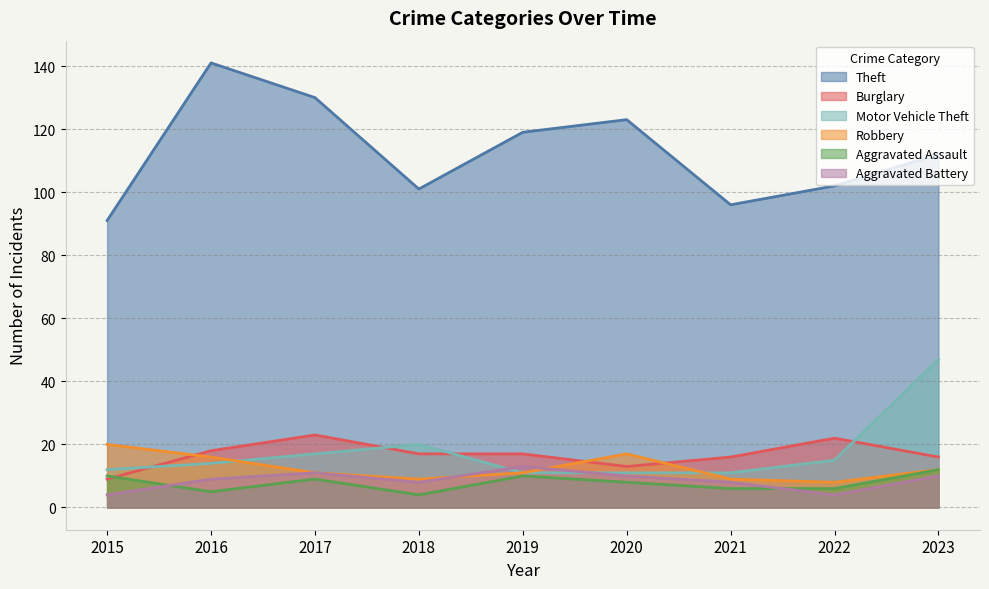

How many lines are shown in the chart?

6